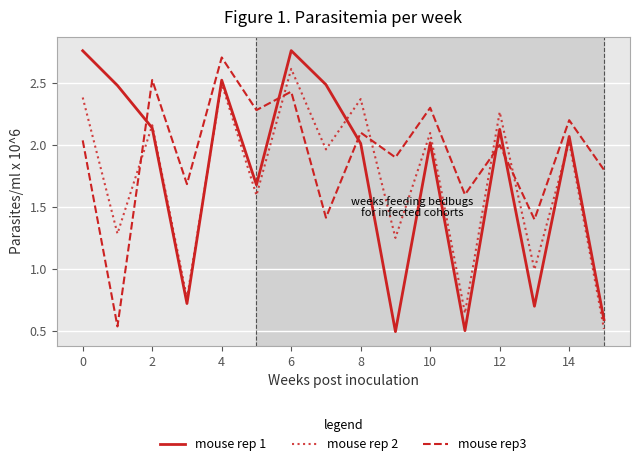

True or false: mouse rep 2 and mouse rep3 intersect in this chart.

True